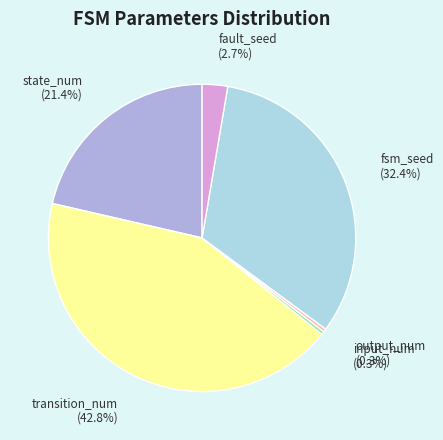

Which slice is the largest?

transition_num